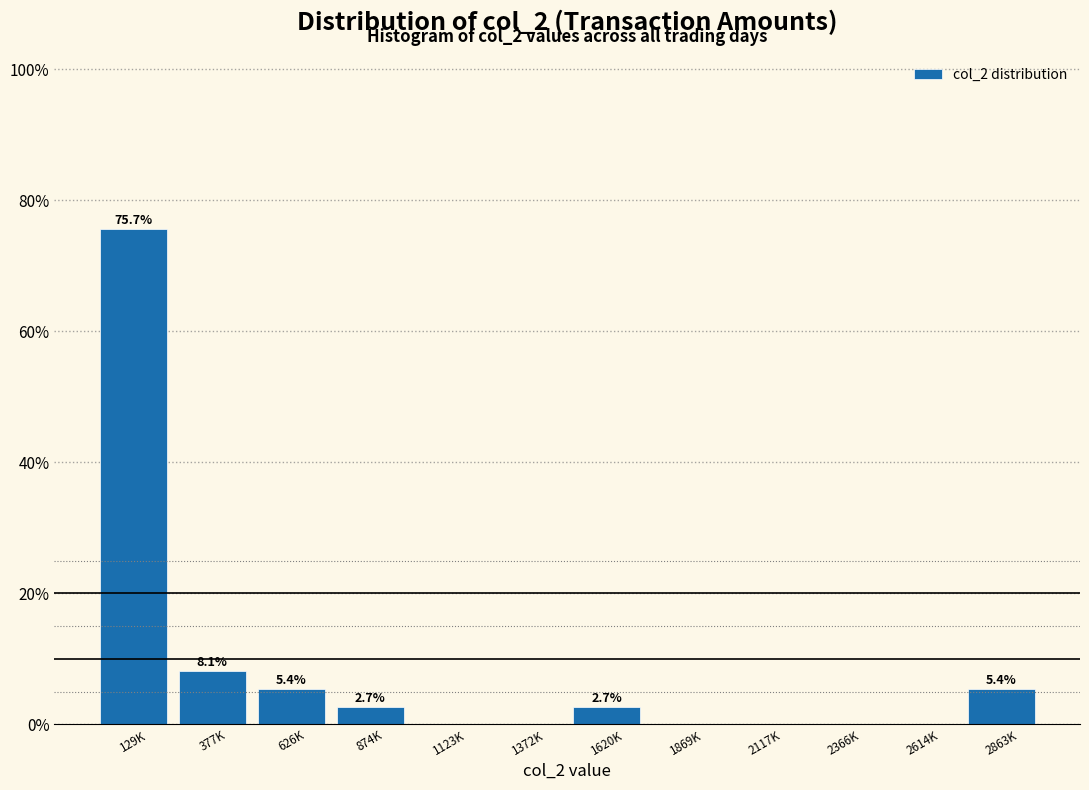

Reading right to left, transcribe all the data shown in this chart.

2863K=5.4	2614K=0.0	2366K=0.0	2117K=0.0	1869K=0.0	1620K=2.7	1372K=0.0	1123K=0.0	874K=2.7	626K=5.4	377K=8.1	129K=75.7